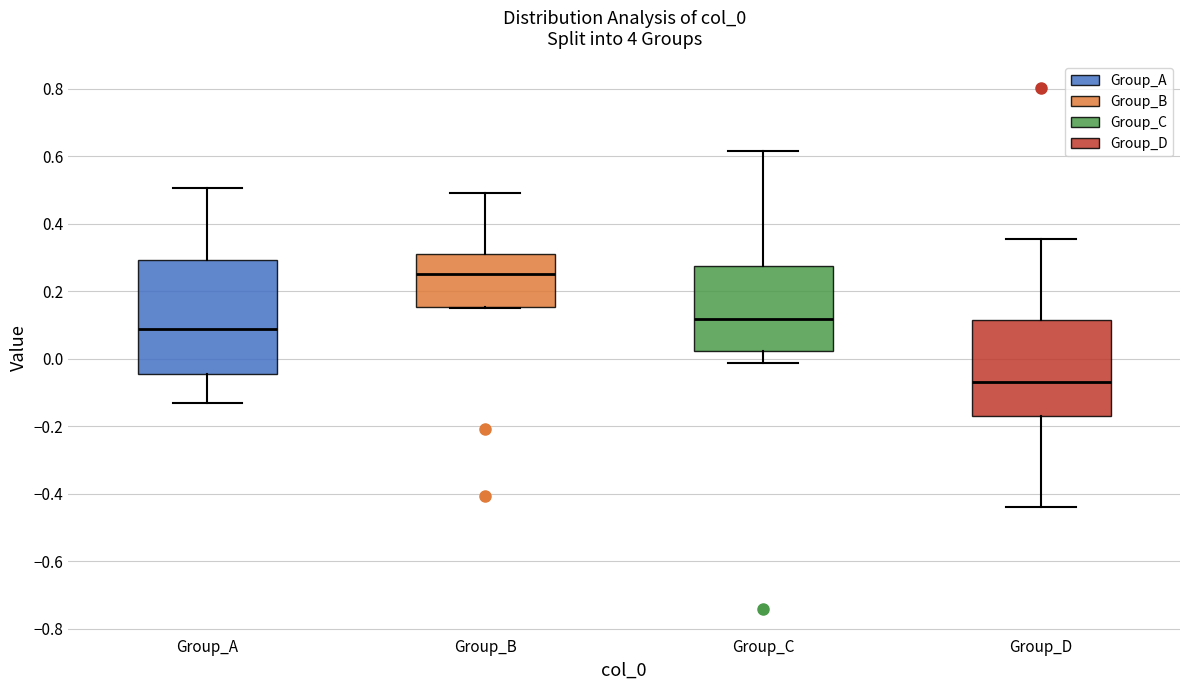

Comparing the boxes themselves (not the whiskers), which one is the tallest?

Group_A